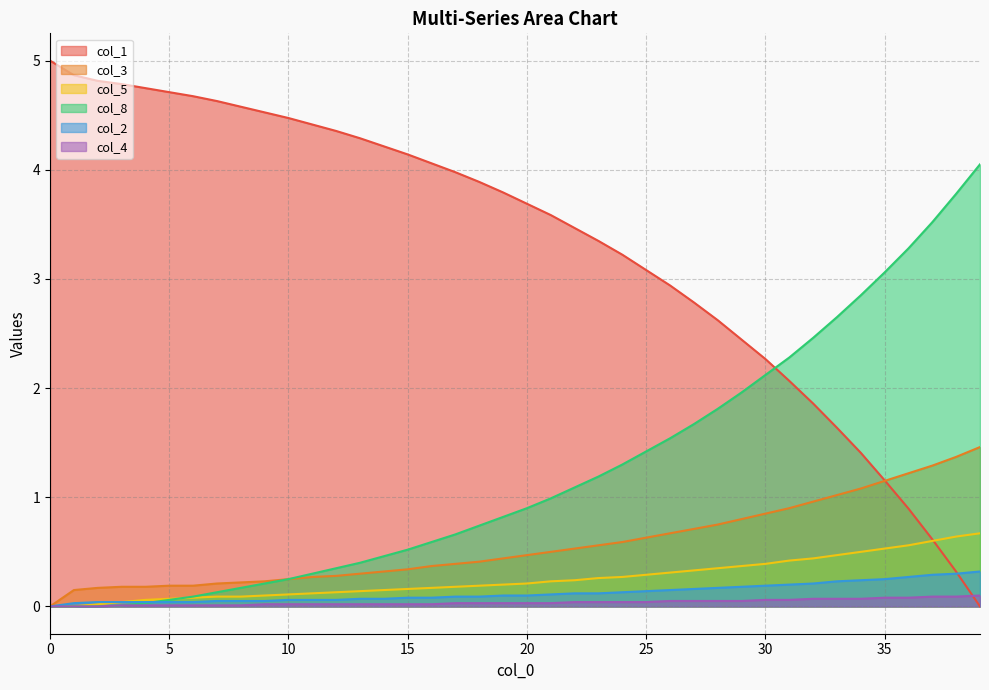

What is the difference between the maximum and minimum values in the col_1 series?

5.0